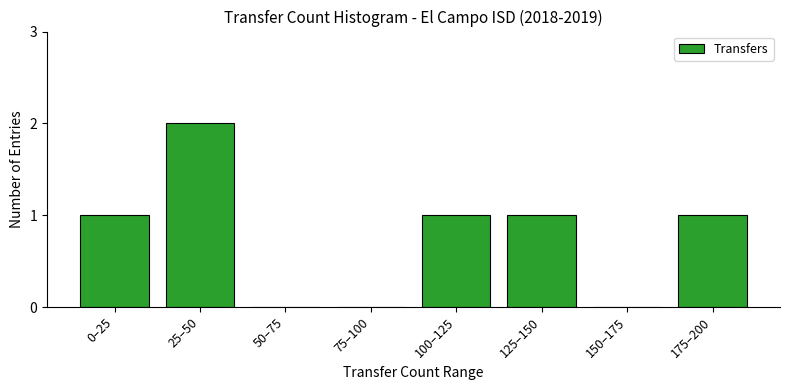

Reading left to right, list all the values displayed in this chart.

0–25=1	25–50=2	50–75=0	75–100=0	100–125=1	125–150=1	150–175=0	175–200=1